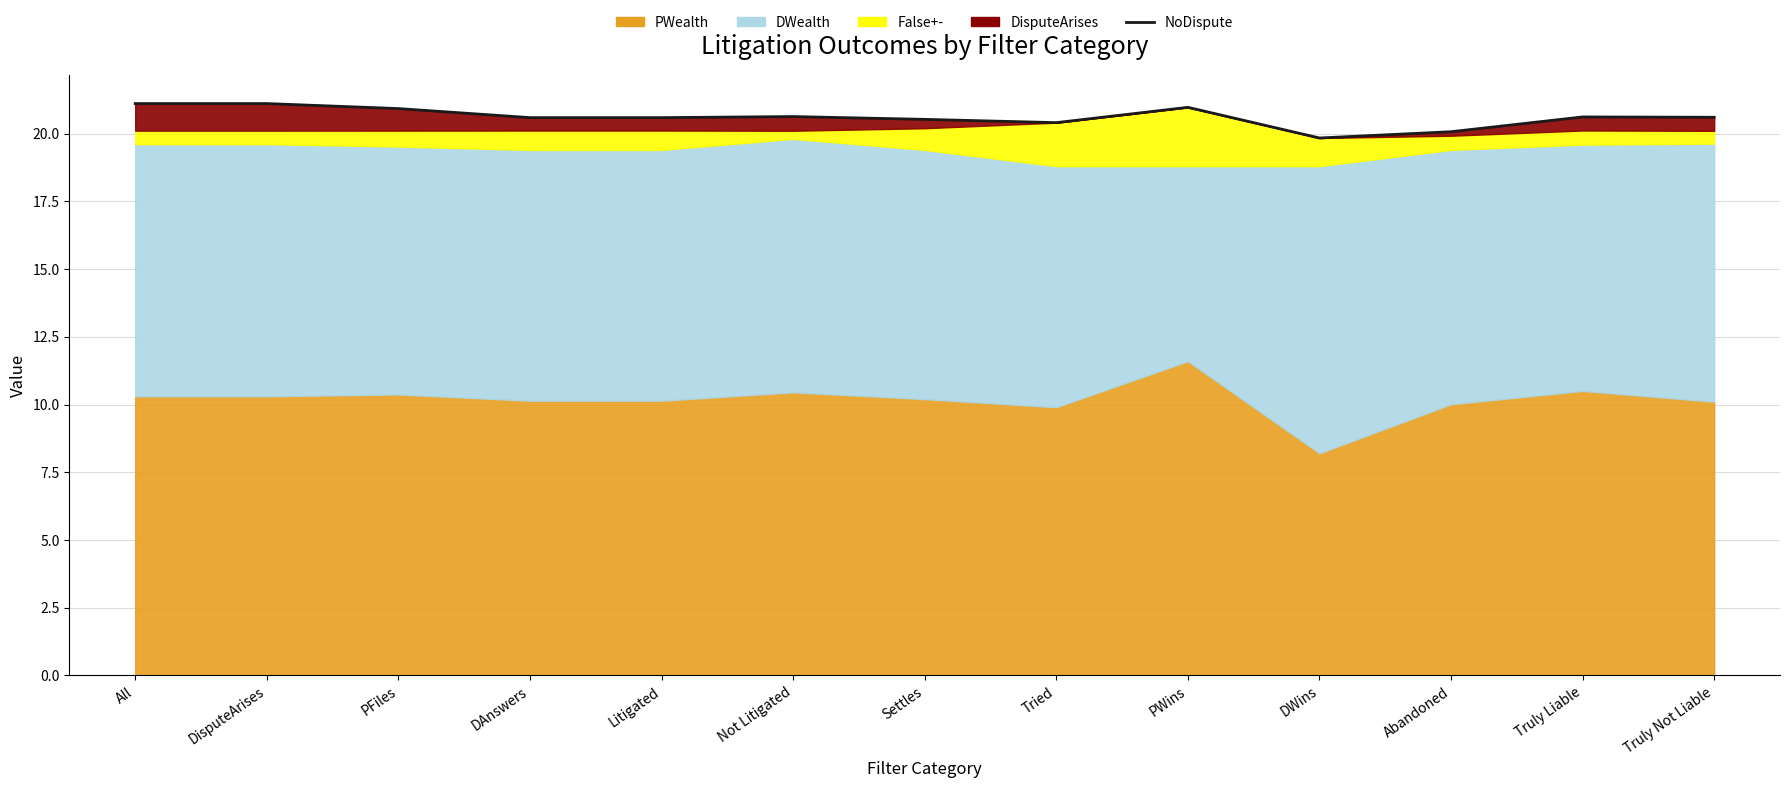

What is the average value?

20.6